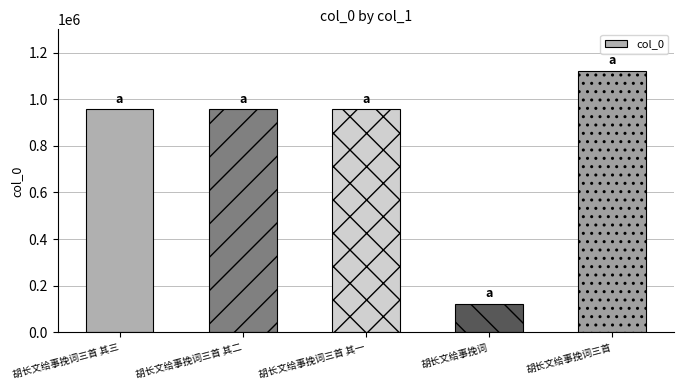

What is the sum of the values at 胡长文给事挽词三首 and 胡长文给事挽词三首 其一?

2078262